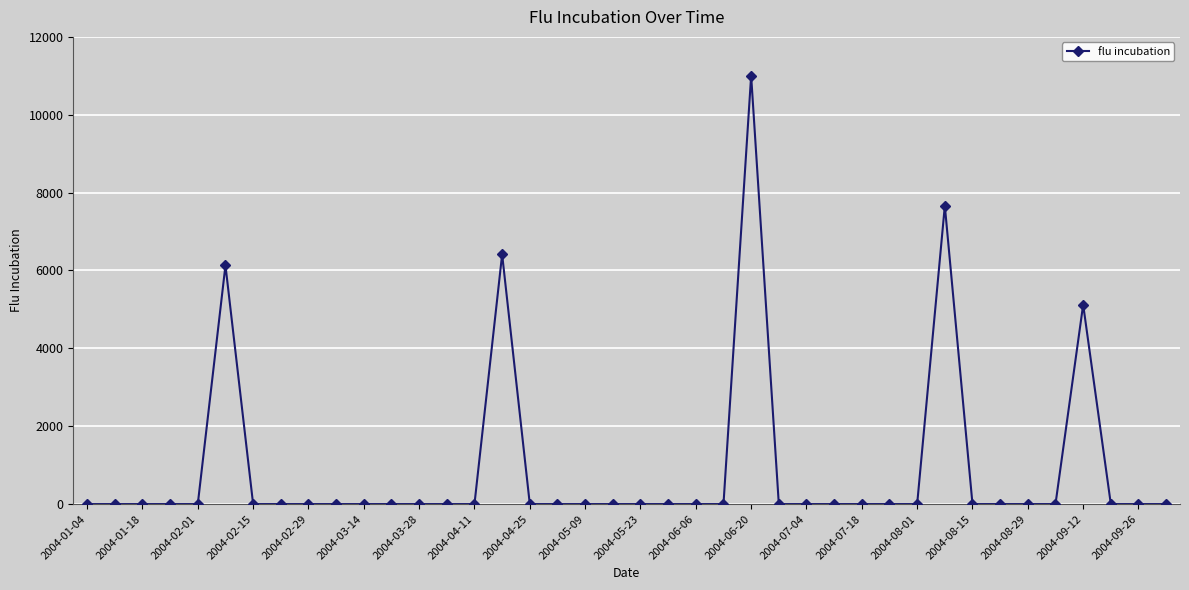

True or false: there are more than 1 points higher than both neighbors.

True